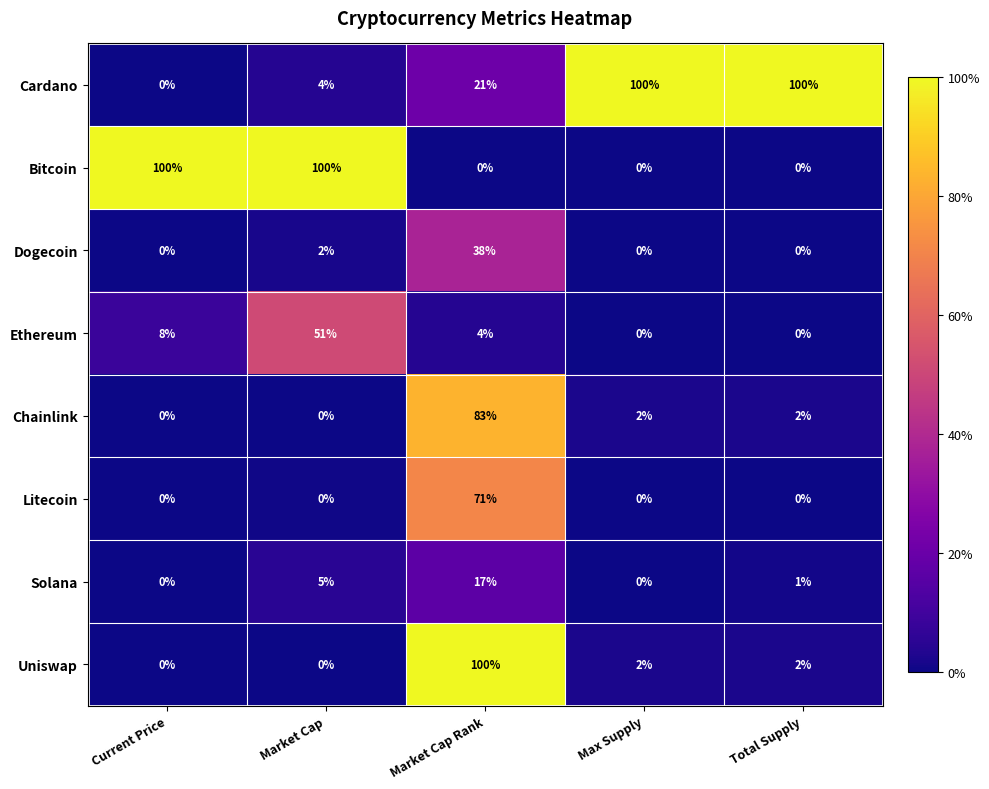

What is the maximum value shown in the chart?

100